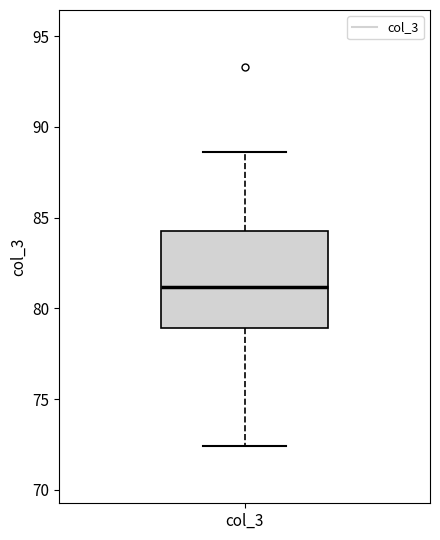

Where does the upper whisker of the box for col_3 end on the y-axis? The values are not printed on the chart, so give them approximately, as read against the axis.

88.5